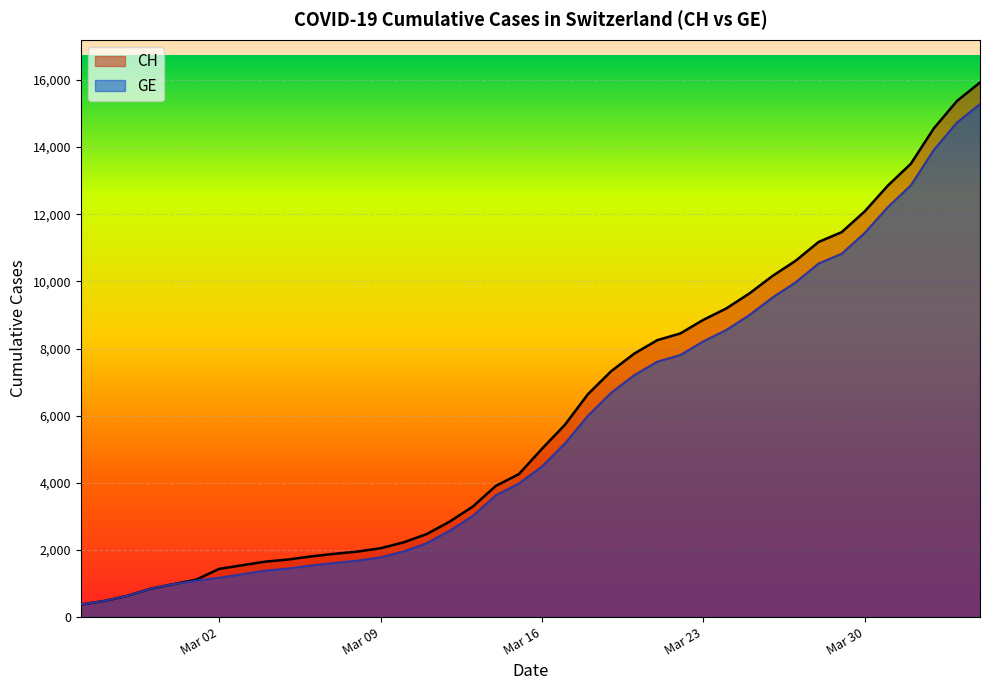

Between 2020-03-22 and 2020-04-17, which series saw the biggest shift?

CH